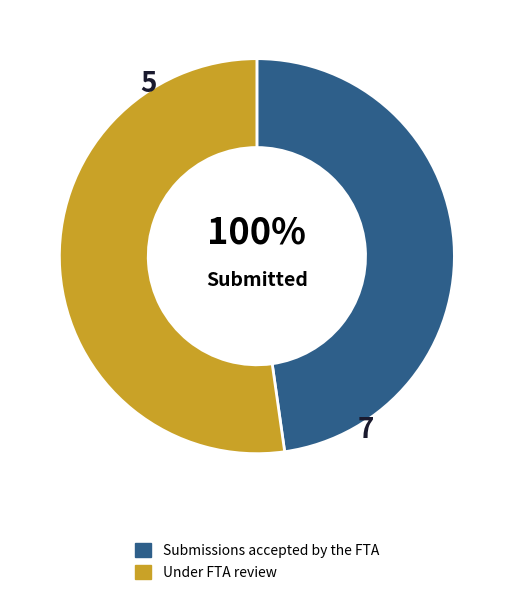

The 玉蝴蝶 其二 slice represents 19% of the pie. True or false?

False